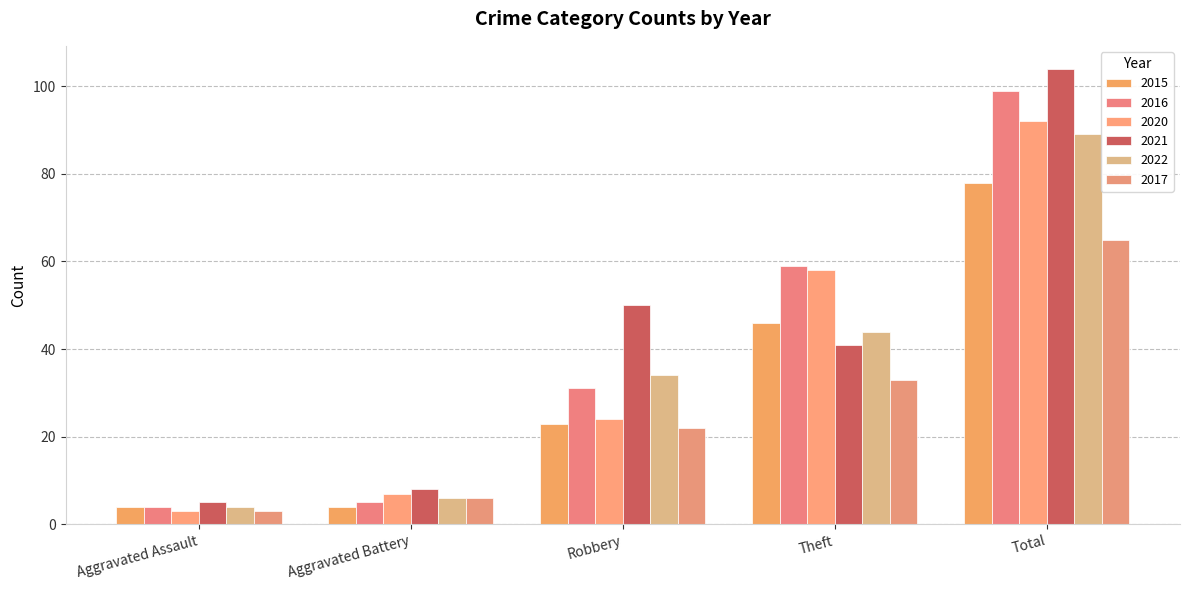

Are the bars horizontal?

No